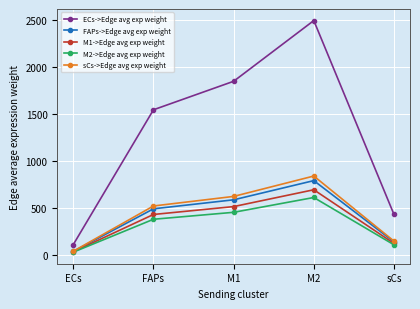

What is the difference between the maximum and second lowest values in the M1->Edge avg exp weight series?

571.8